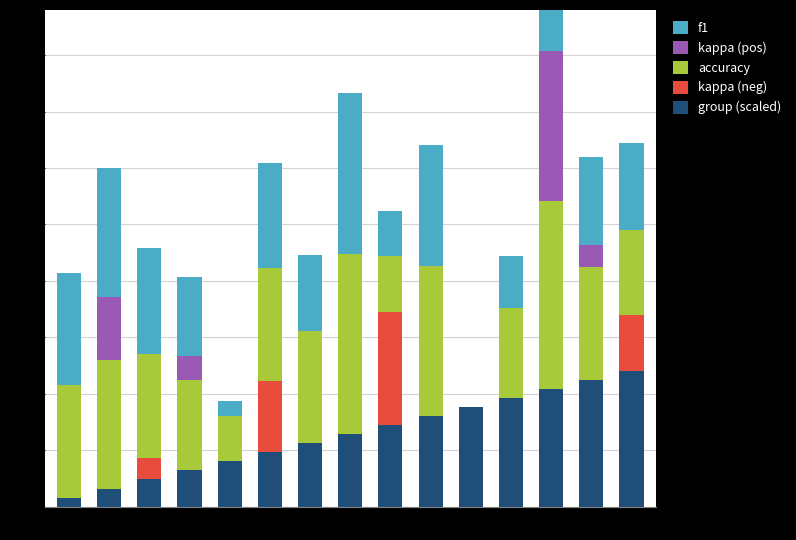

At which label is kappa (pos) closest to 0?

1